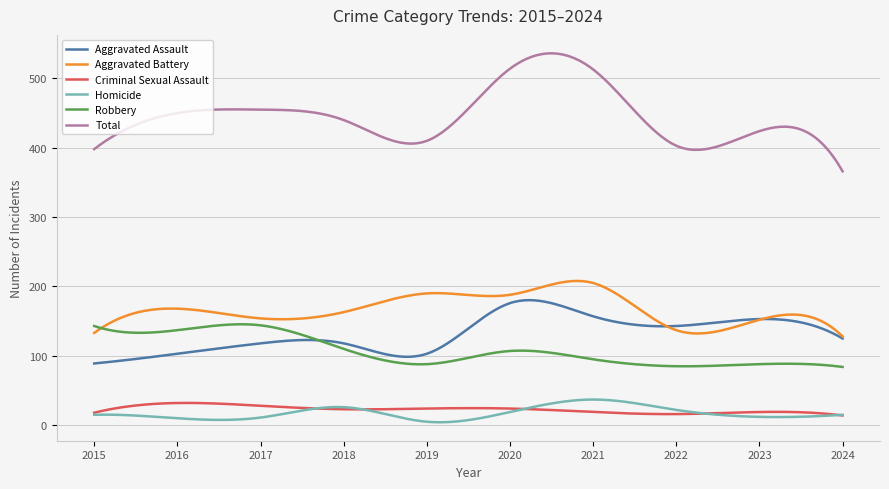

True or false: Homicide and Total cross at least once.

False